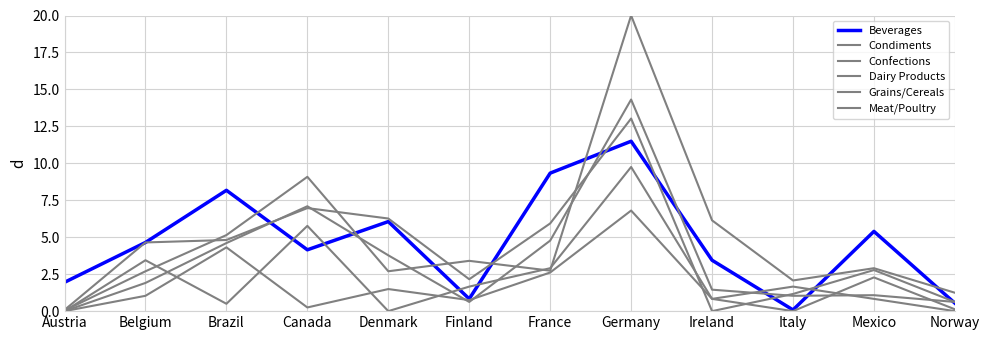

What is the difference between the maximum and minimum values in the Confections series?

13.0